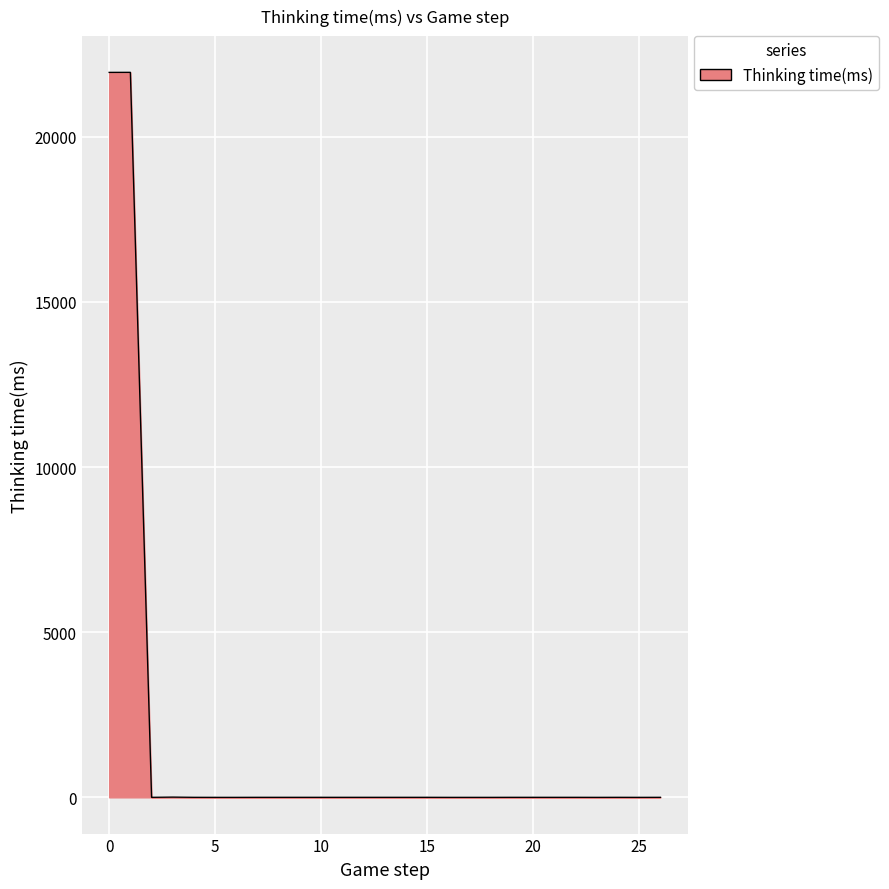

What is the difference between the maximum and minimum values?

21953